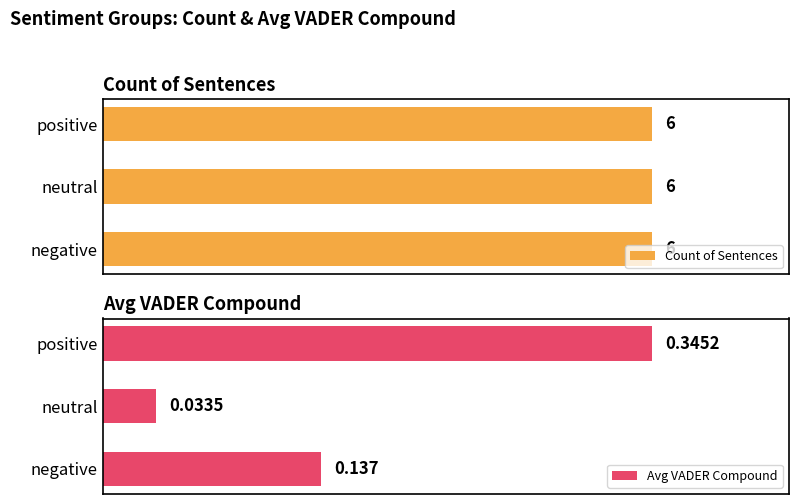

Which category has the highest value in the Avg VADER Compound series?

positive